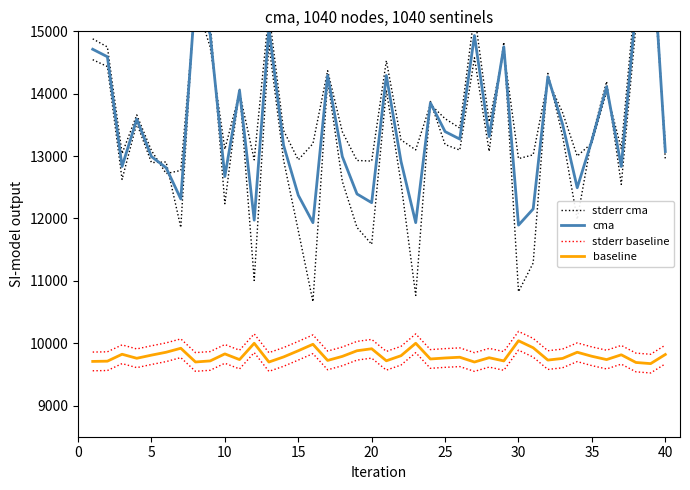

What is the minimum value shown in the chart?

9672.1